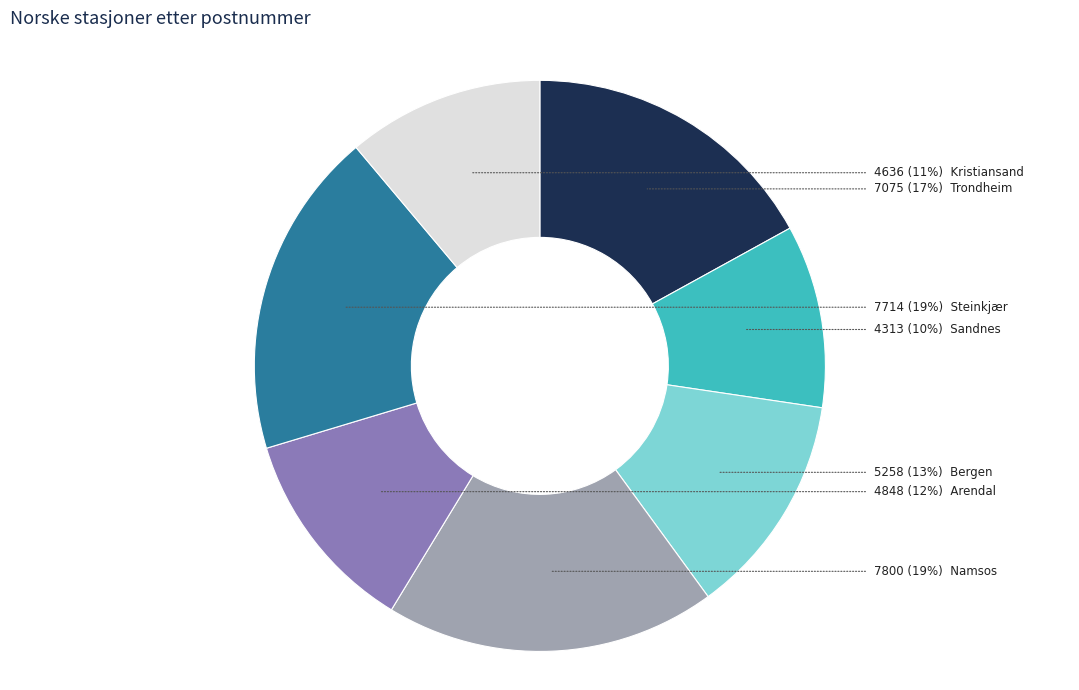

What is the ratio of the value at Kristiansand to the value at Arendal?

1.0